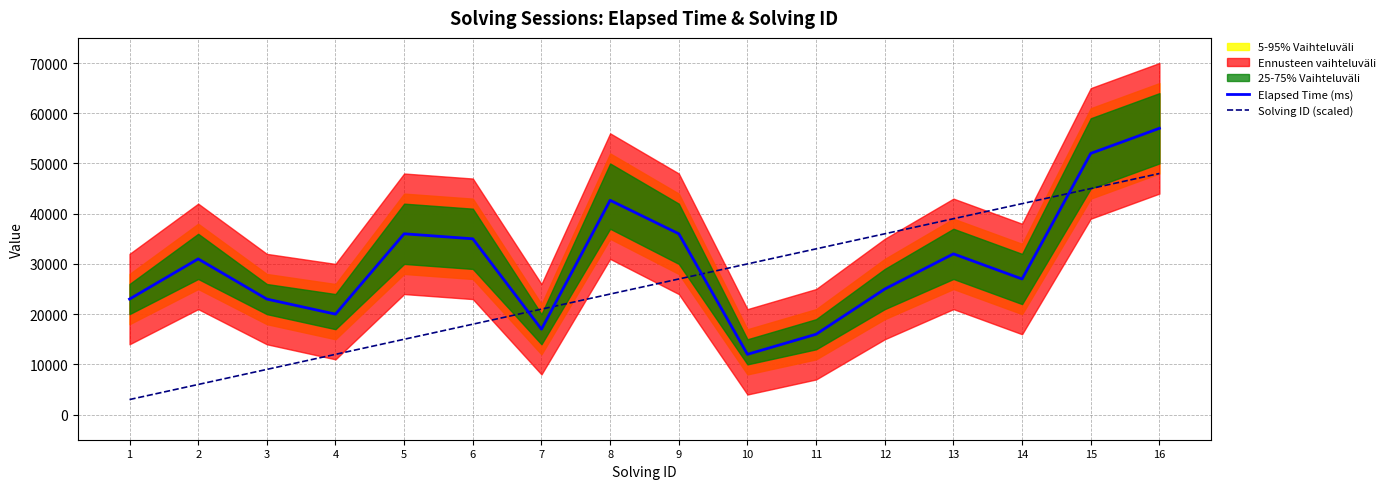

Which category has the lowest value in the Solving ID (scaled) series?

1